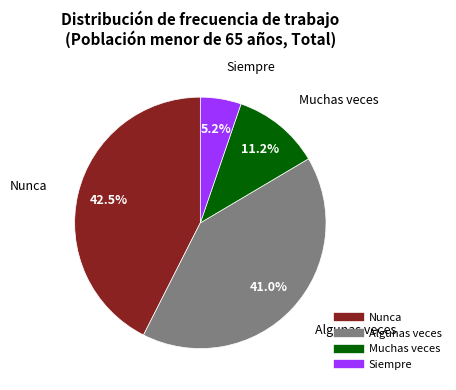

What portion of the pie excludes Nunca?

57.5%